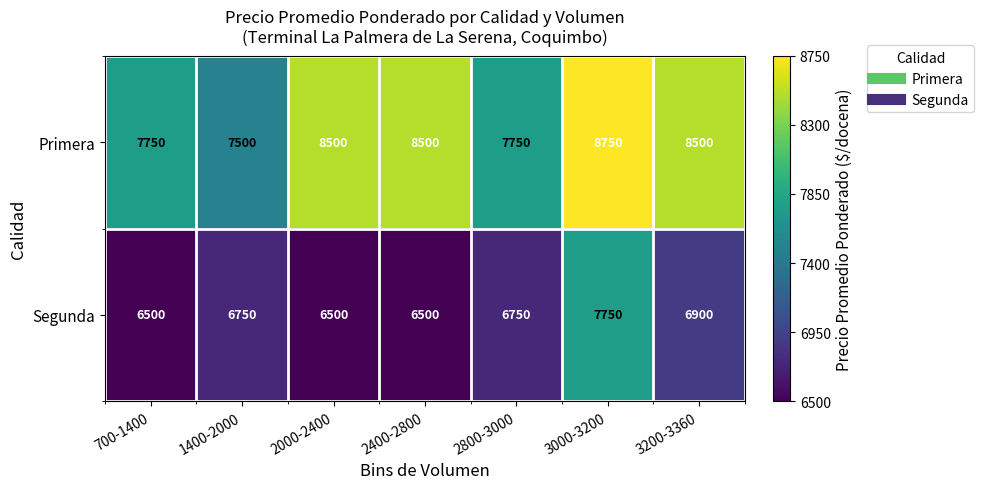

What is the total value across all series at 2000-2400?

15000